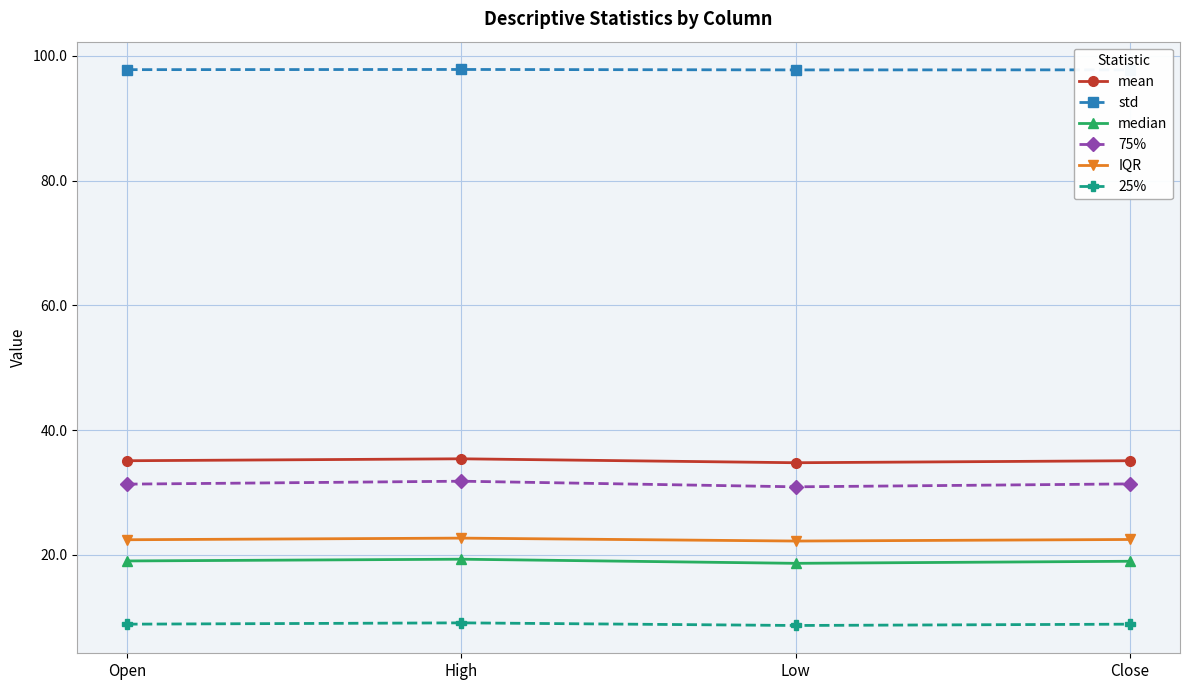

What is the total value across all series at High?

216.2